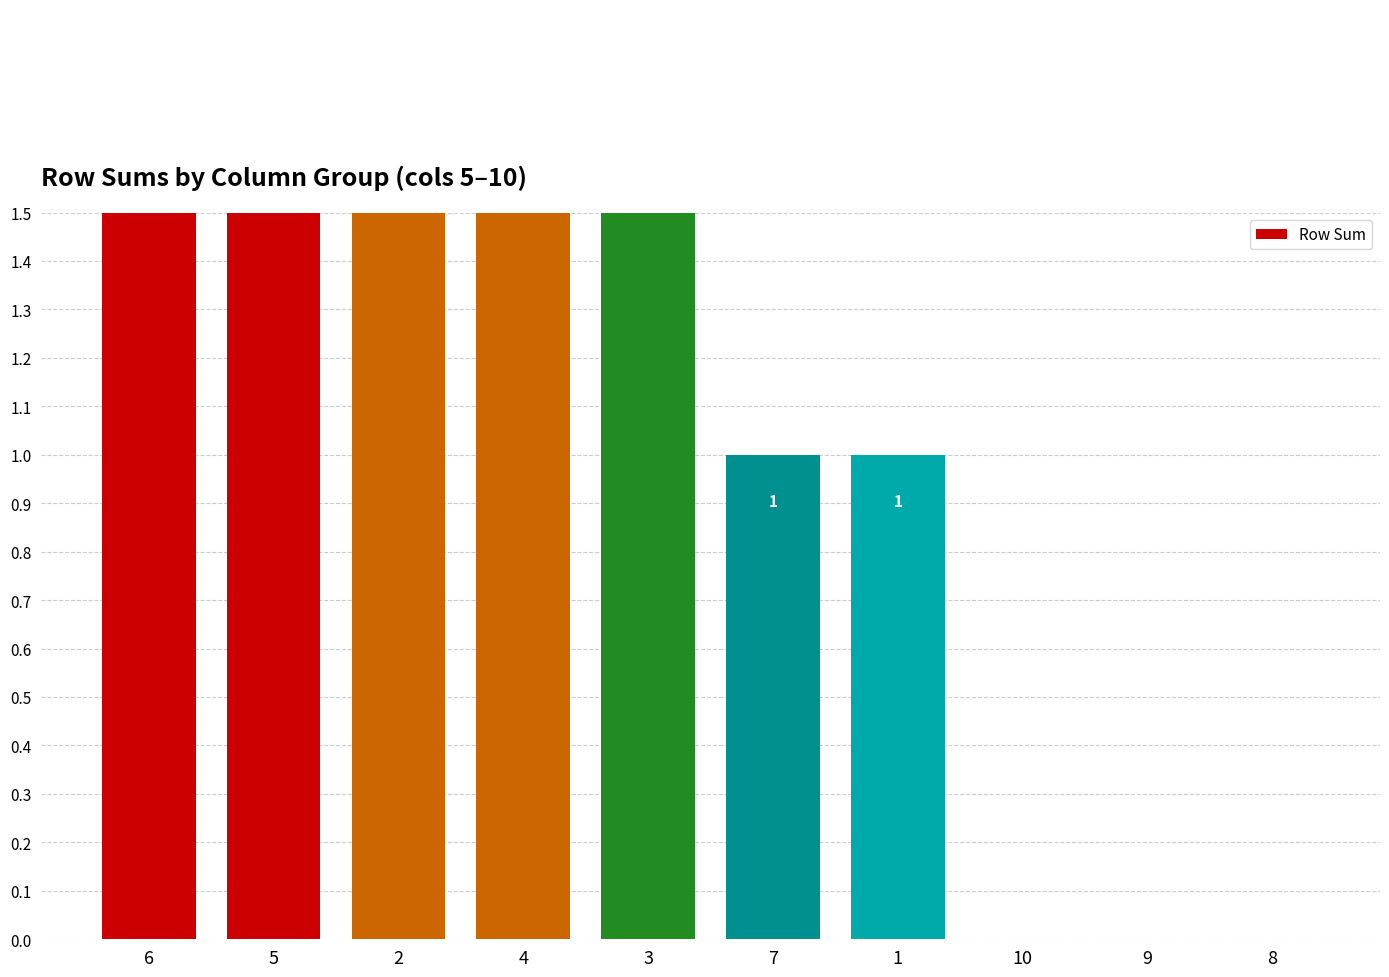

Are the bars horizontal?

No